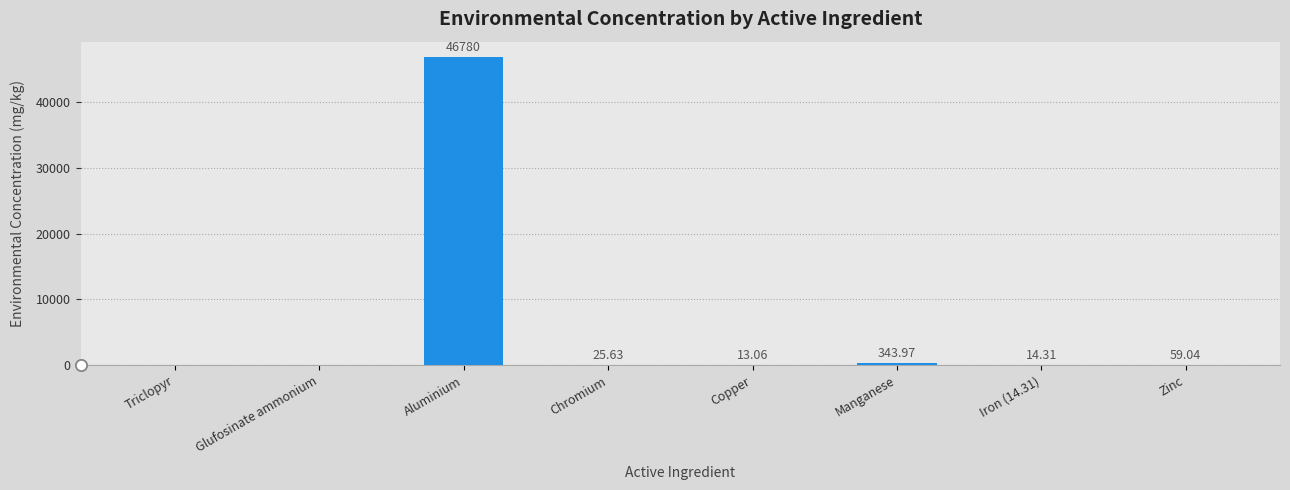

At which label does the data first exceed 25?

Aluminium